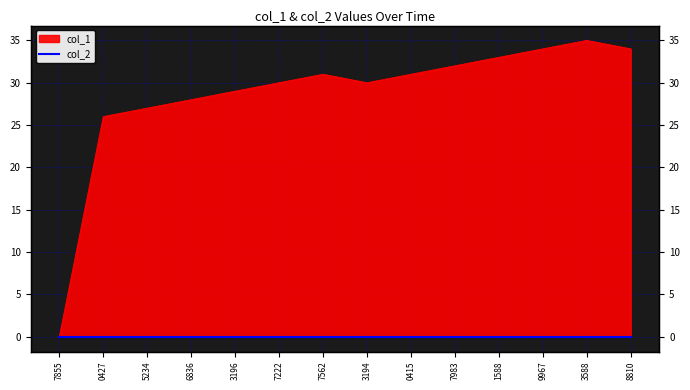

Is it true that the value at 9967 is 10?

False